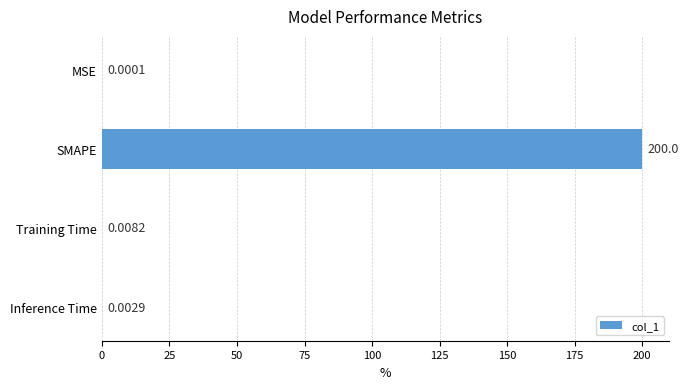

Between Training Time and MSE, which is larger?

Training Time